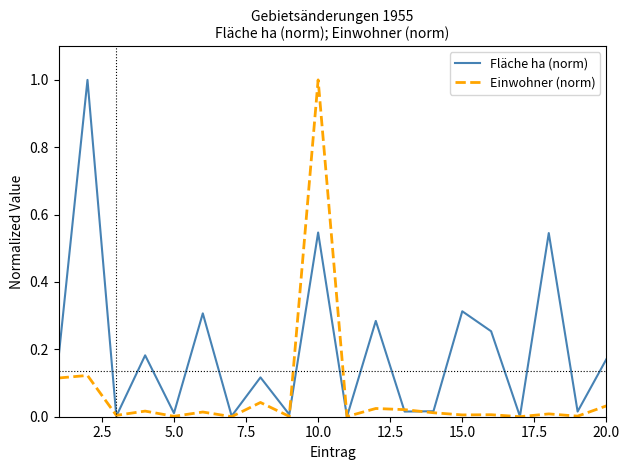

Rank the series by their average value, from lowest to highest.

Einwohner (norm), Fläche ha (norm)